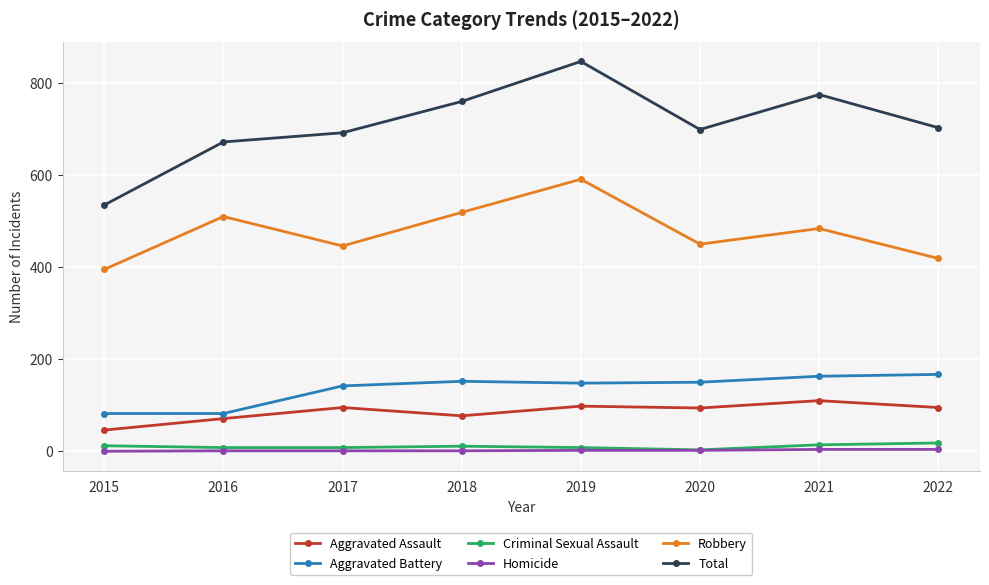

Is it true that Homicide equals 2 at 2020?

True